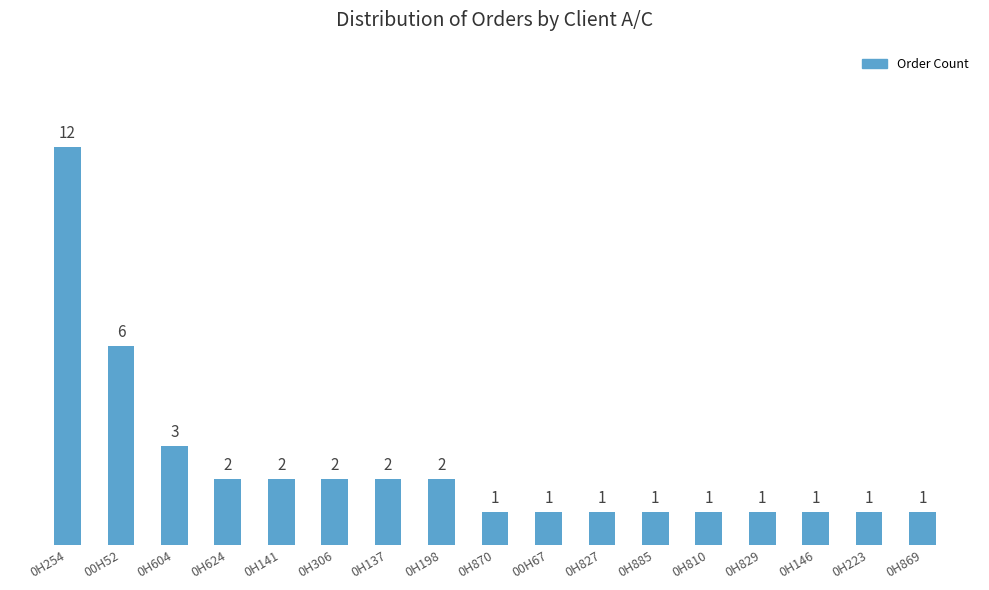

Approximately how many times larger is the value at 0H306 compared to 0H223?

2.0